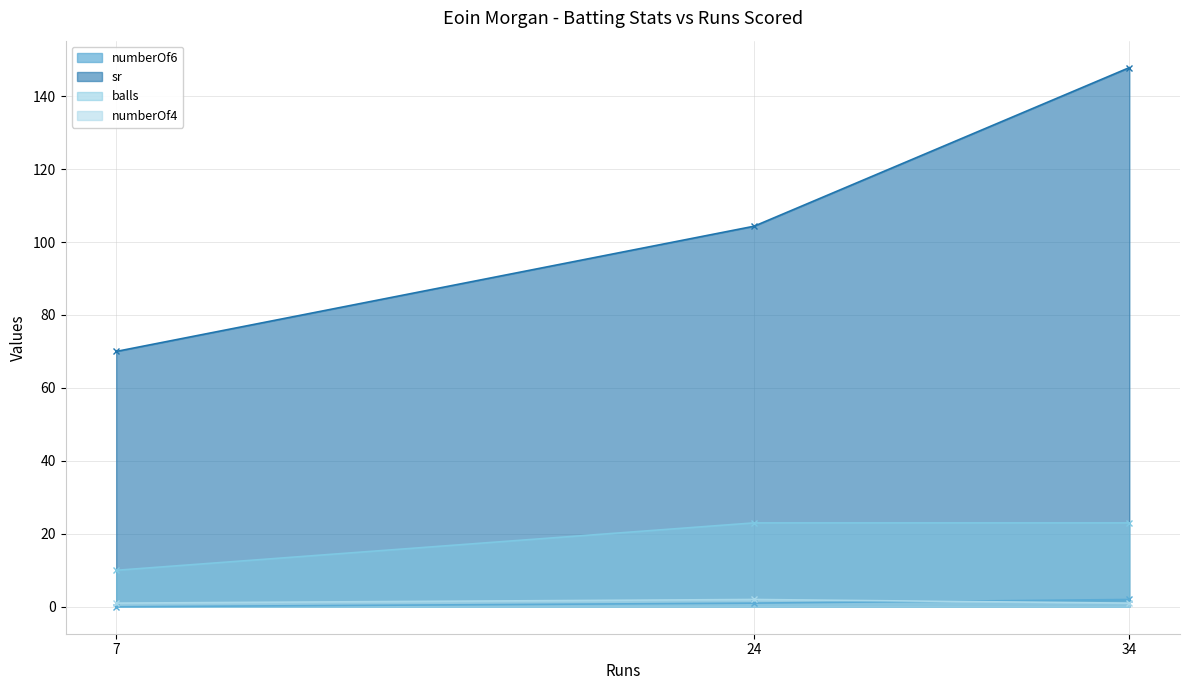

Reading left to right, list all the values displayed in this chart.

numberOf6: 7=0.0	24=1.0	34=2.0
sr: 7=70.0	24=104.3	34=147.8
balls: 7=10.0	24=23.0	34=23.0
numberOf4: 7=1.0	24=2.0	34=1.0